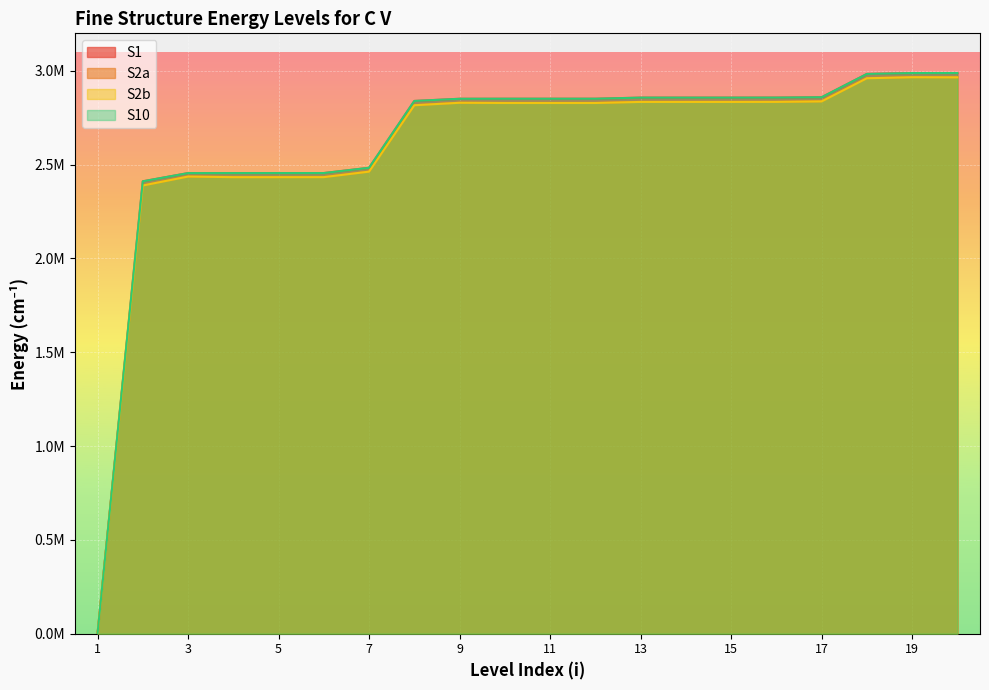

Rank the series at 9 from highest to lowest value.

S10, S1, S2a, S2b